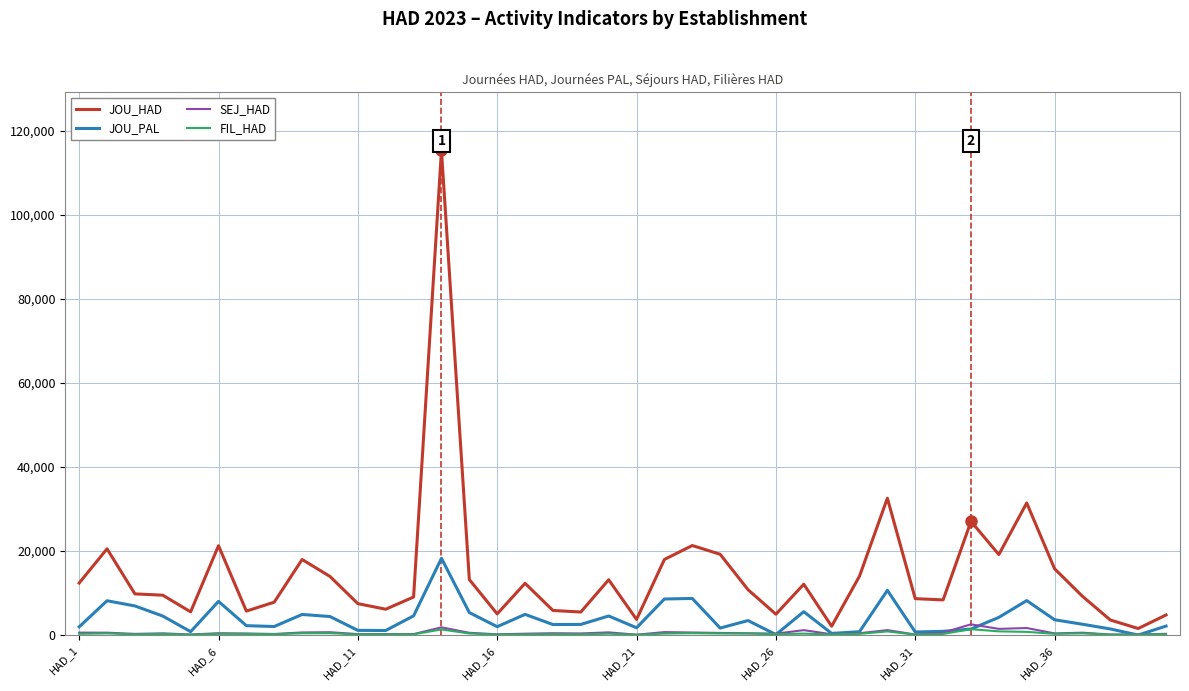

Which series has the widest spread of values?

JOU_HAD